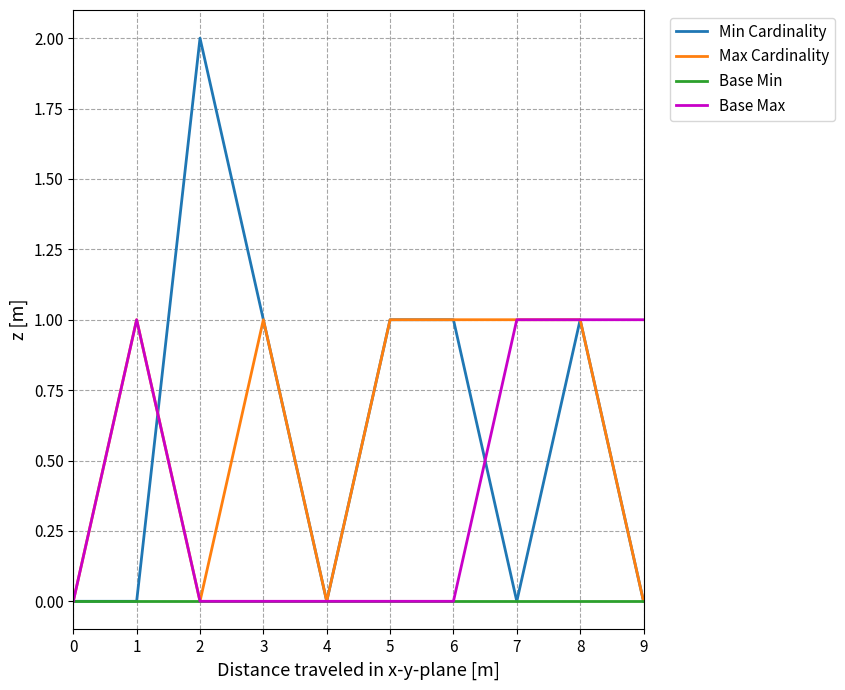

Reading right to left, transcribe all the data shown in this chart.

Min Cardinality: 0	1	0	1	1	0	1	2	0	0
Max Cardinality: 0	1	1	1	1	0	1	0	1	0
Base Min: 0	0	0	0	0	0	0	0	0	0
Base Max: 1	1	1	0	0	0	0	0	1	0